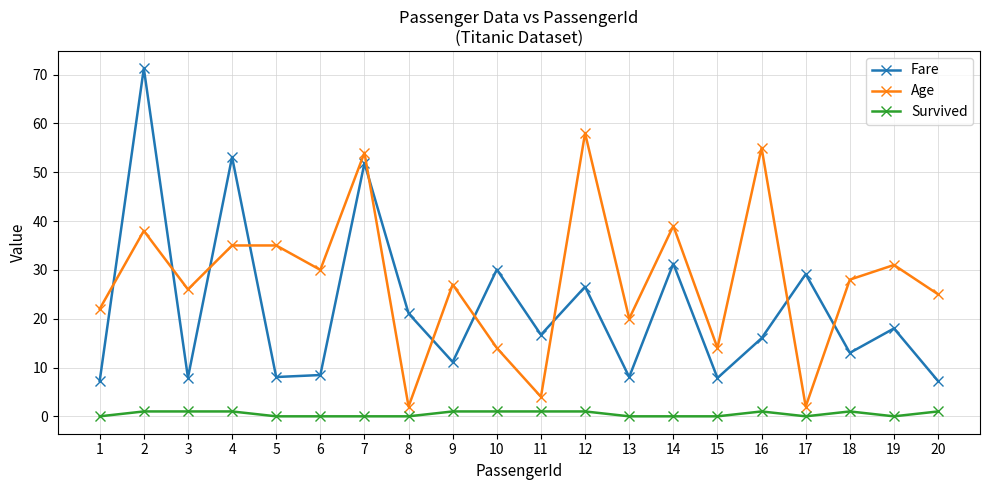

True or false: Survived and Age intersect in this chart.

False